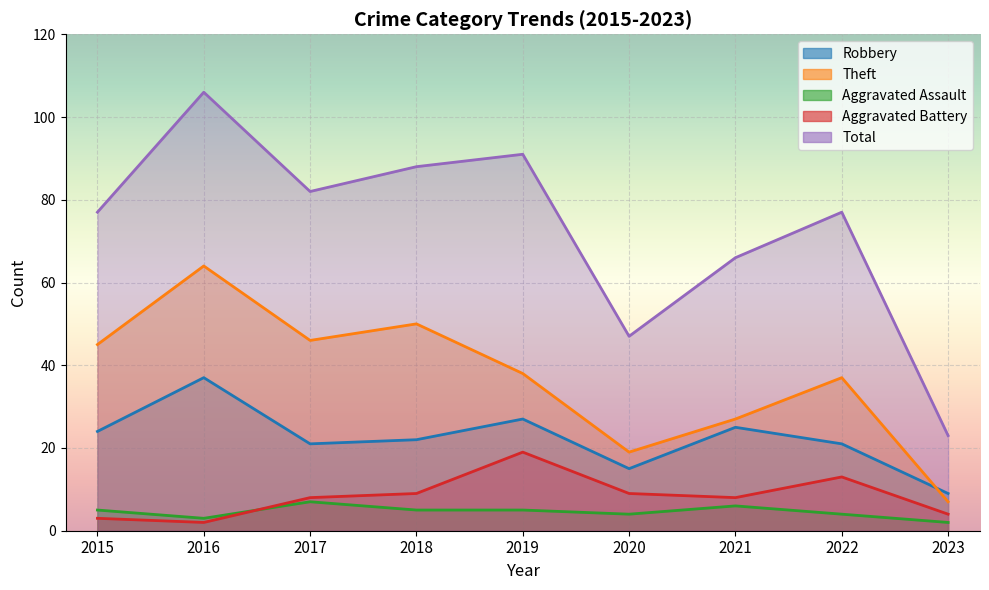

At how many categories does at least one series exceed 12?

9